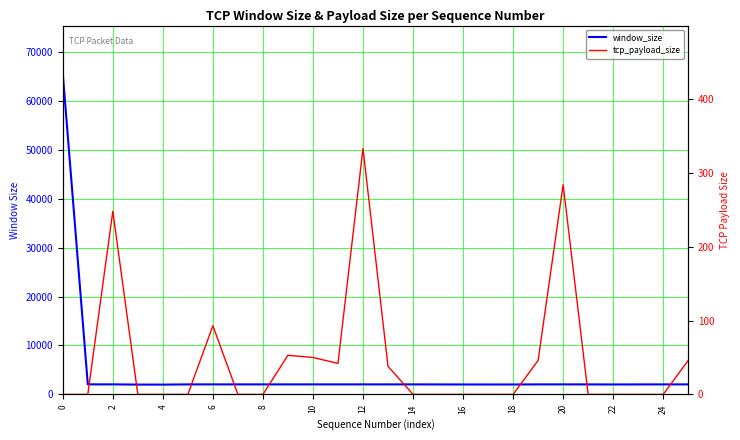

What is the highest value of the tcp_payload_size series?

333